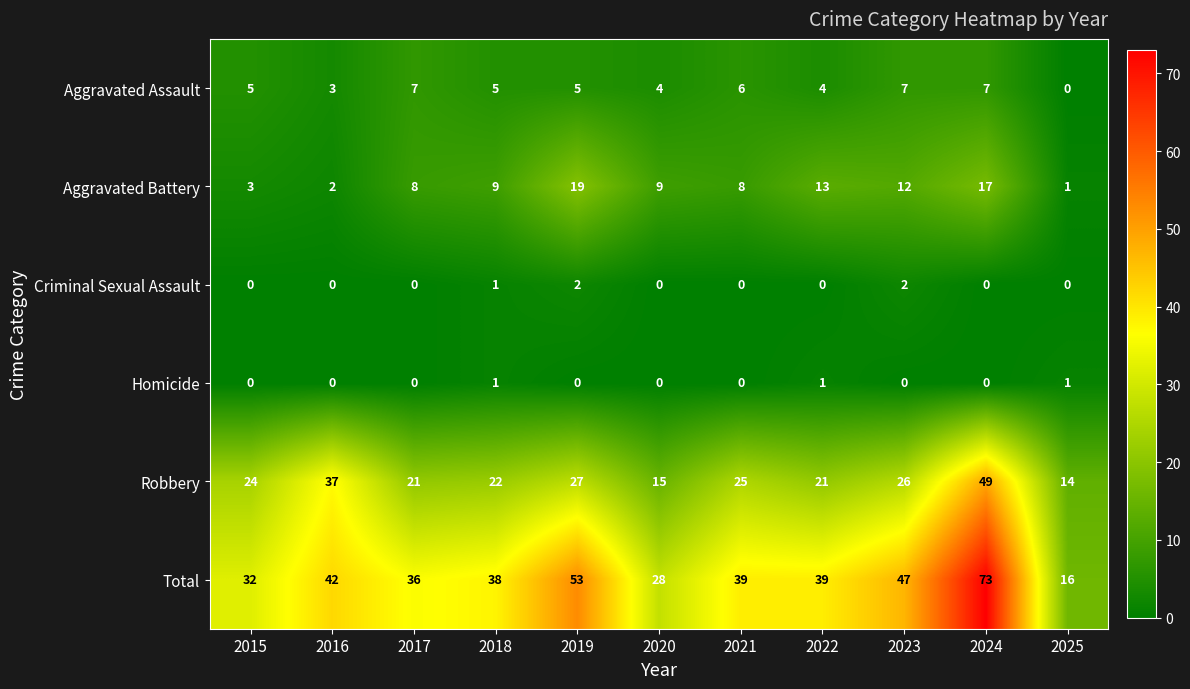

At how many categories does at least one series exceed 45?

3